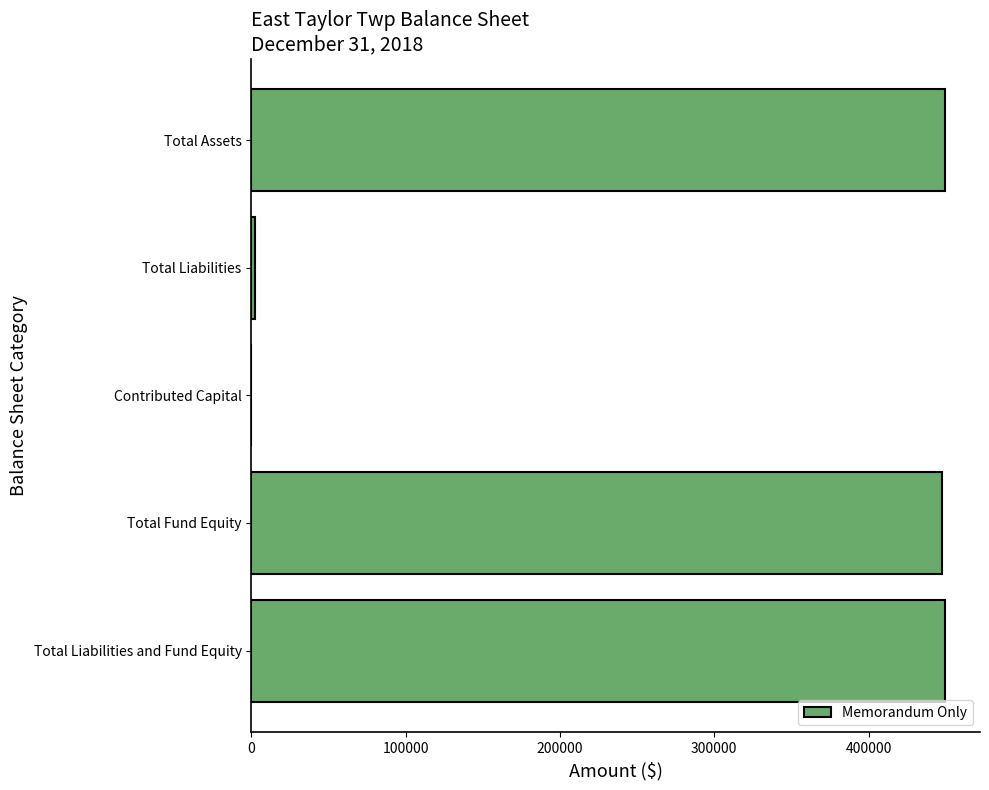

Is it true that the value at Contributed Capital is 283181?

False